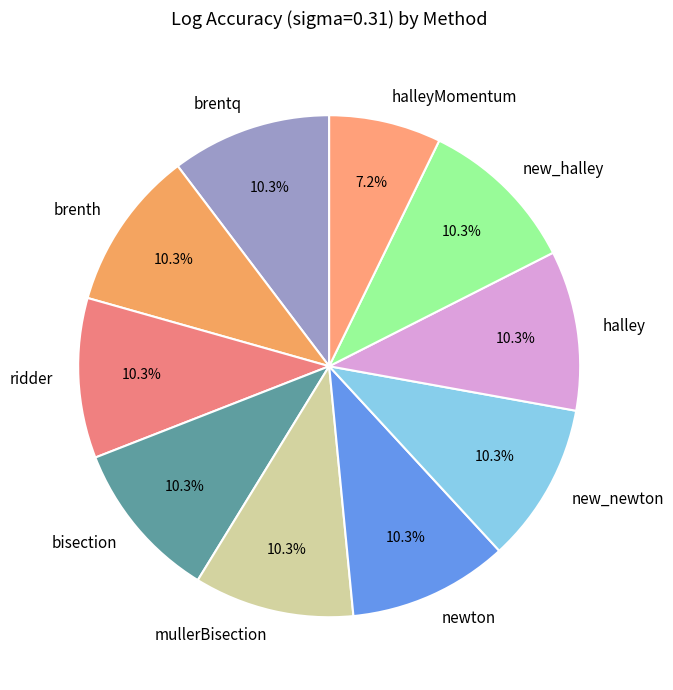

Is mullerBisection the majority of the pie?

No